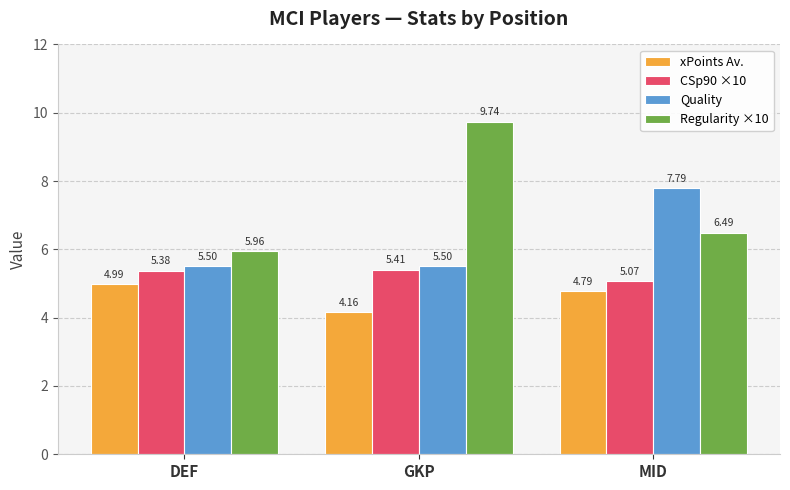

What is the total value across all series at MID?

24.1